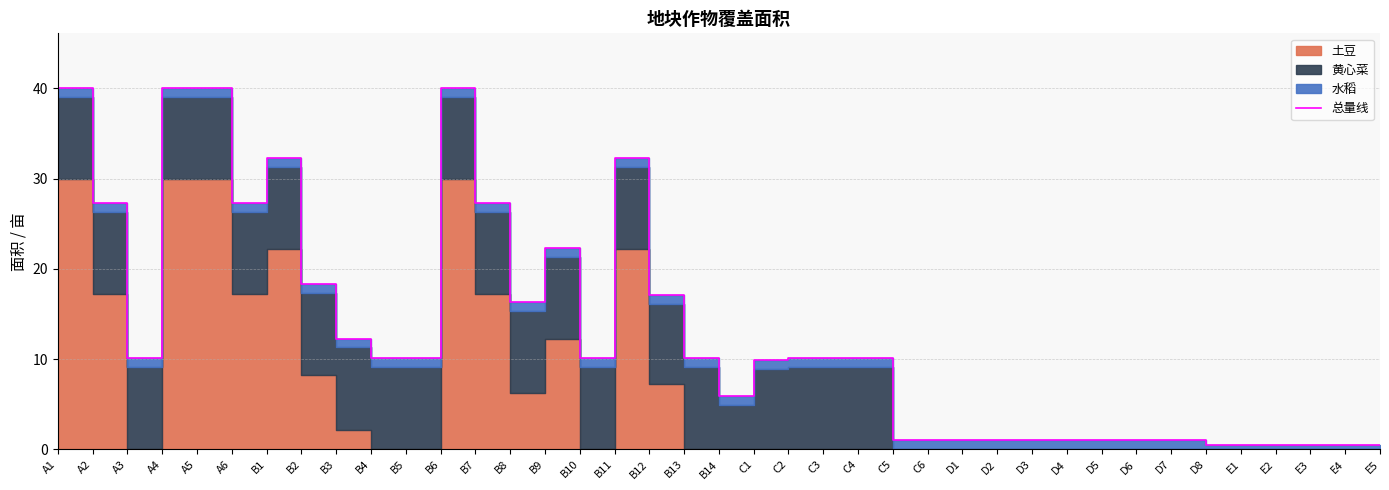

List the labels in order of value, smallest first.

D8, E1, E2, E3, E4, E5, C5, C6, D1, D2, D3, D4, D5, D6, D7, B14, C1, A3, B4, B5, B10, B13, C2, C3, C4, B3, B8, B12, B2, B9, A2, A6, B7, B1, B11, A1, A4, A5, B6